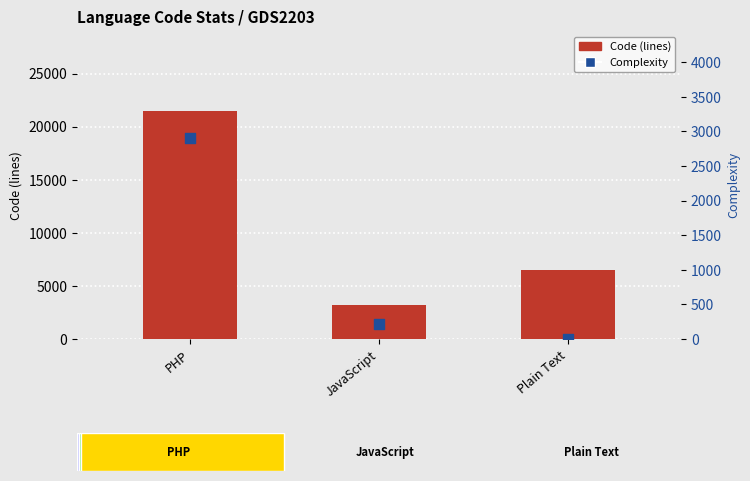

What is the total value across all series at PHP?

24388